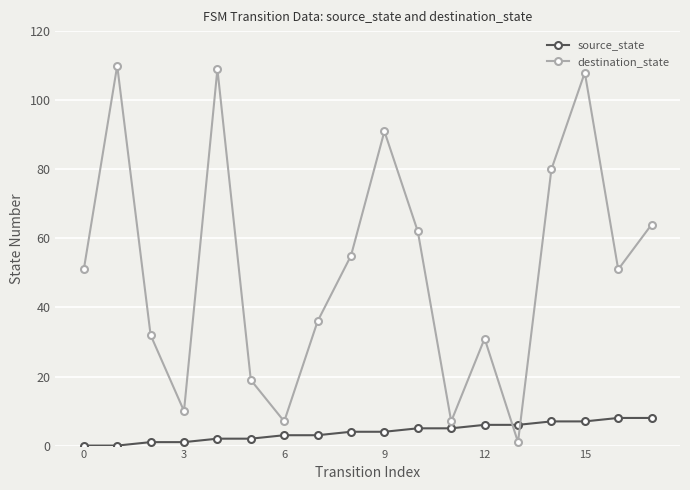

What is the average value of the destination_state series?

51